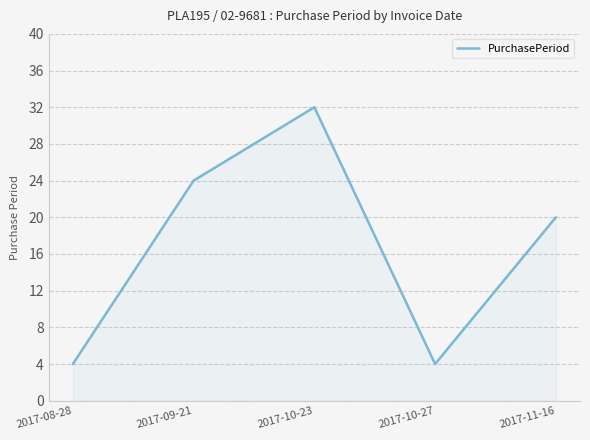

Which has a higher value, 2017-08-28 or 2017-09-21?

2017-09-21